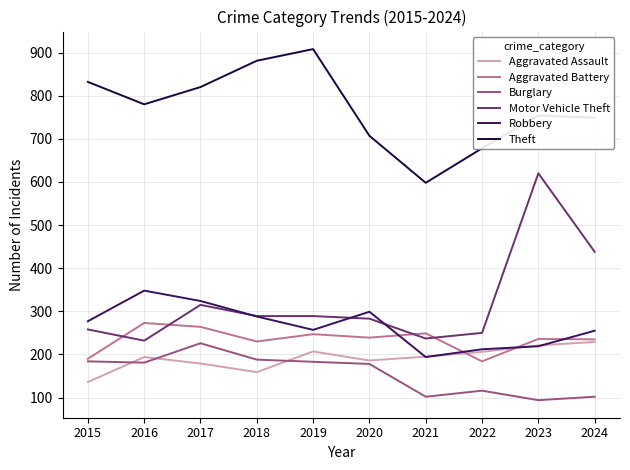

What is the total value across all series at 2017?

2128